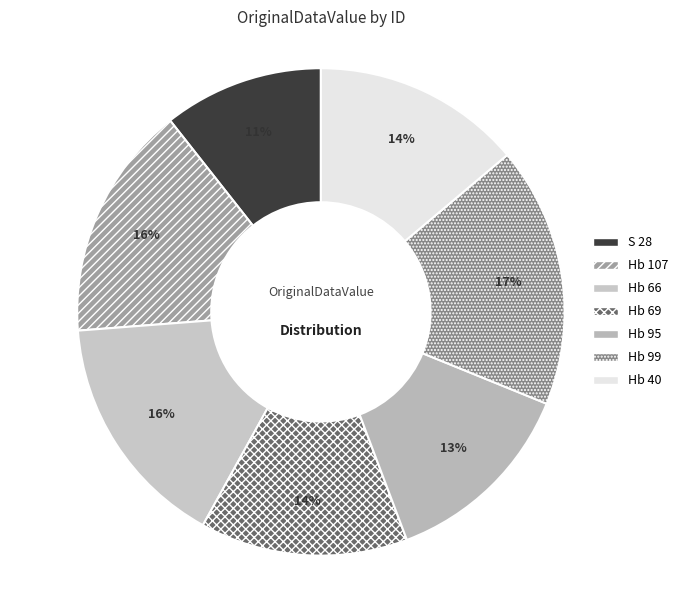

To the nearest percent, what is the average slice percentage?

14%